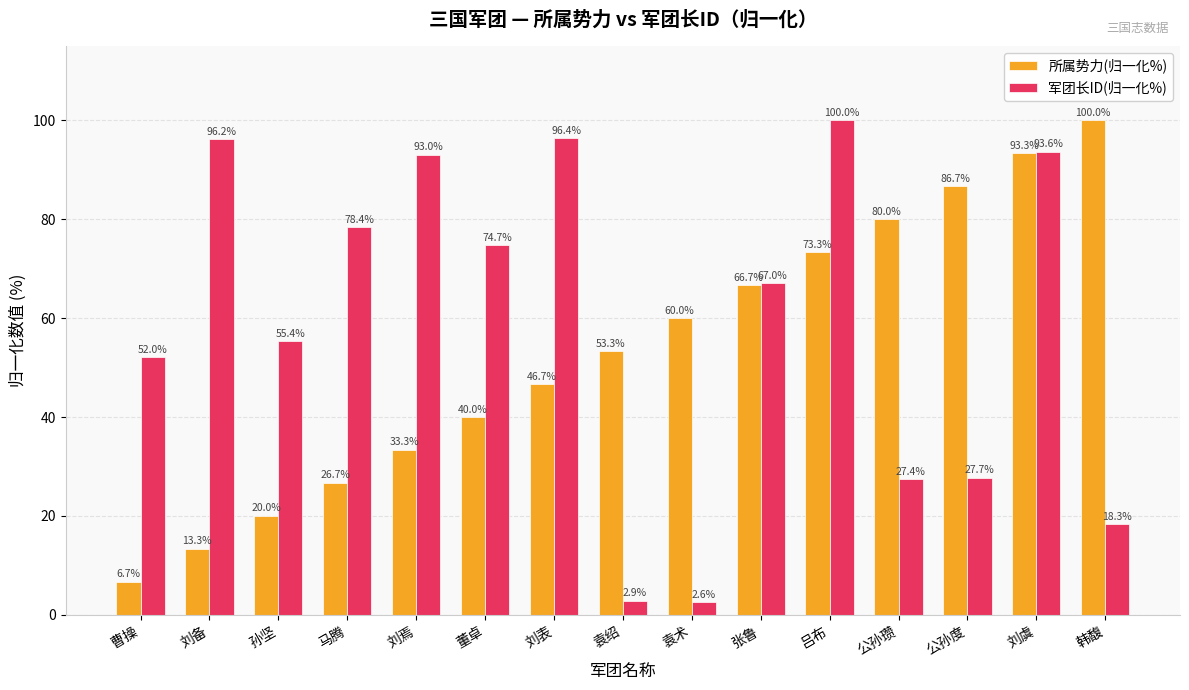

What is the minimum value shown in the chart?

2.6